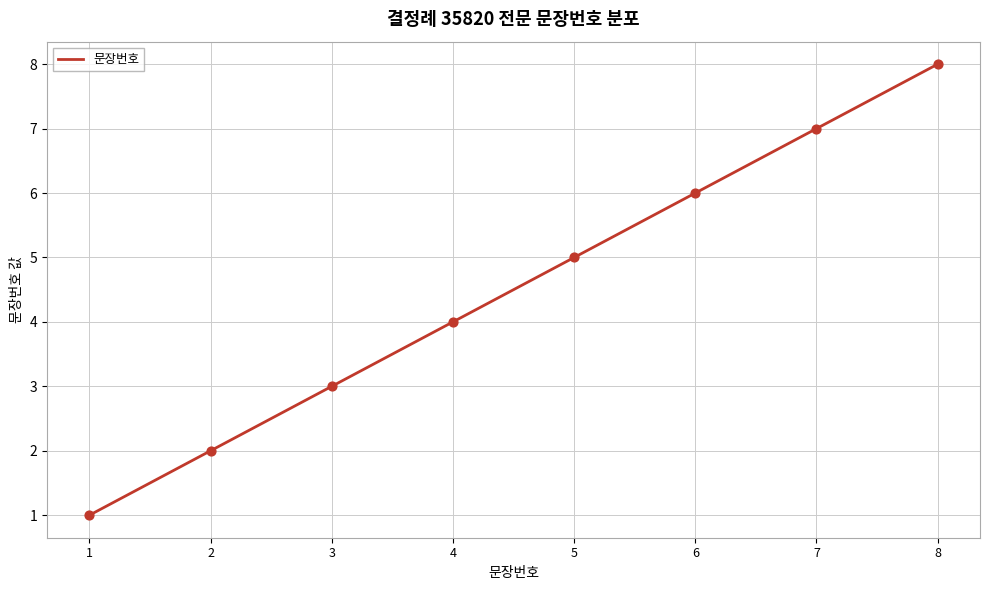

What is the change in value from 2 to 3?

+1